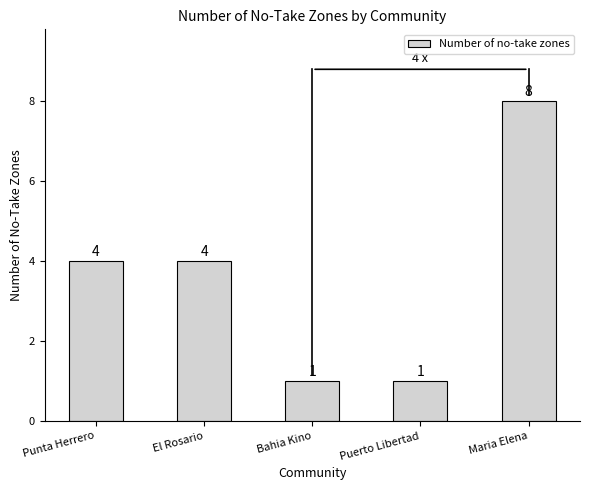

Is it true that the value at El Rosario is 7?

False